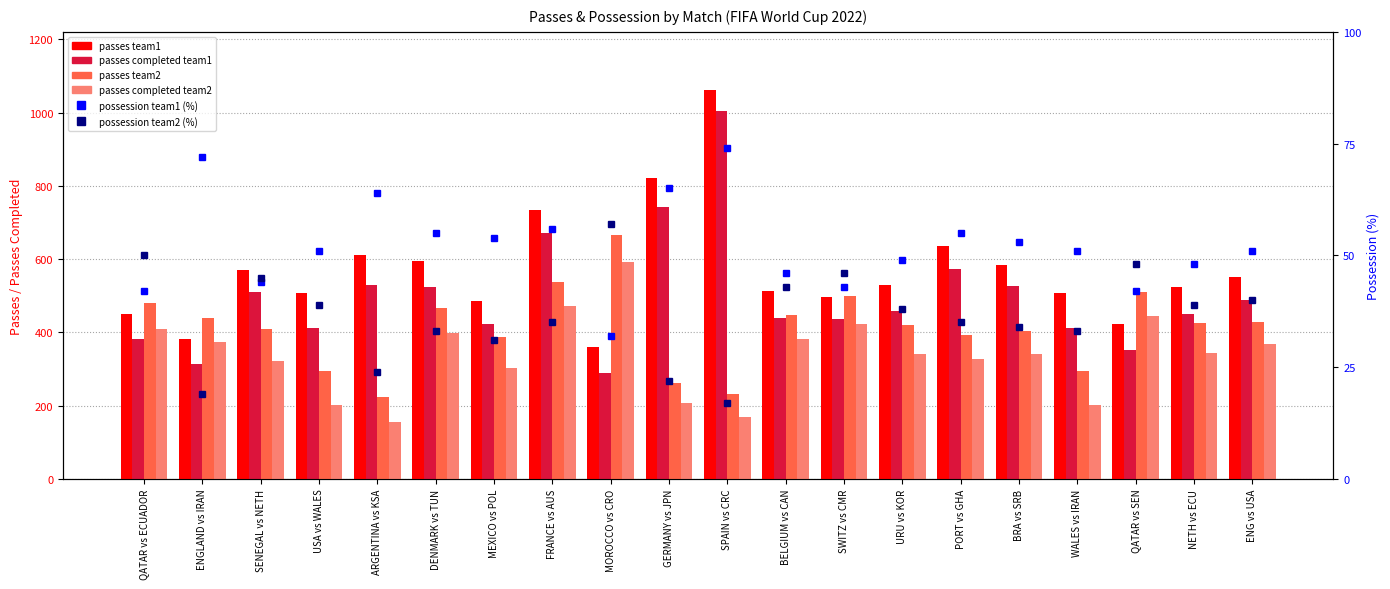

What is the spread (max minus min) of values at NETH vs ECU?

485.0